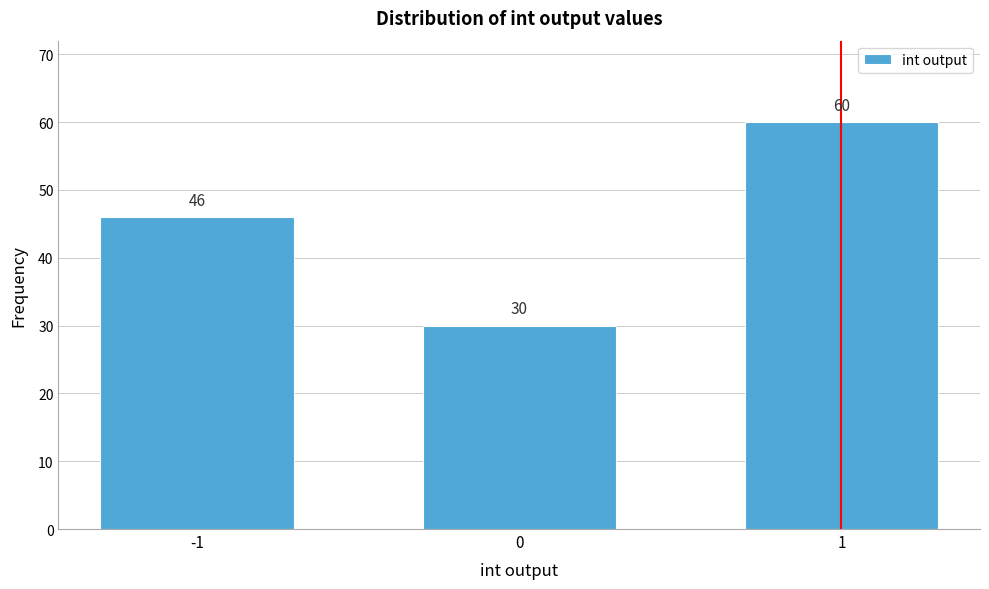

Reading right to left, what are all the values shown in this chart?

1=60	0=30	-1=46